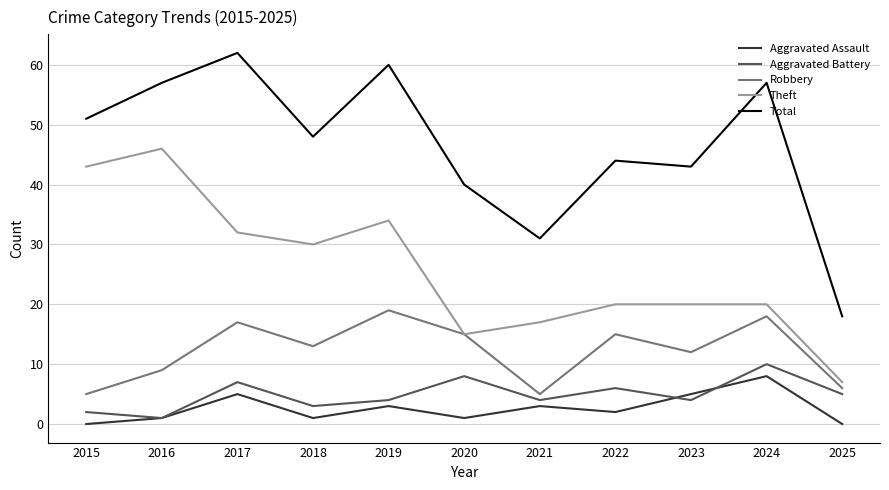

Rank the series by their maximum value, from highest to lowest.

Total, Theft, Robbery, Aggravated Battery, Aggravated Assault